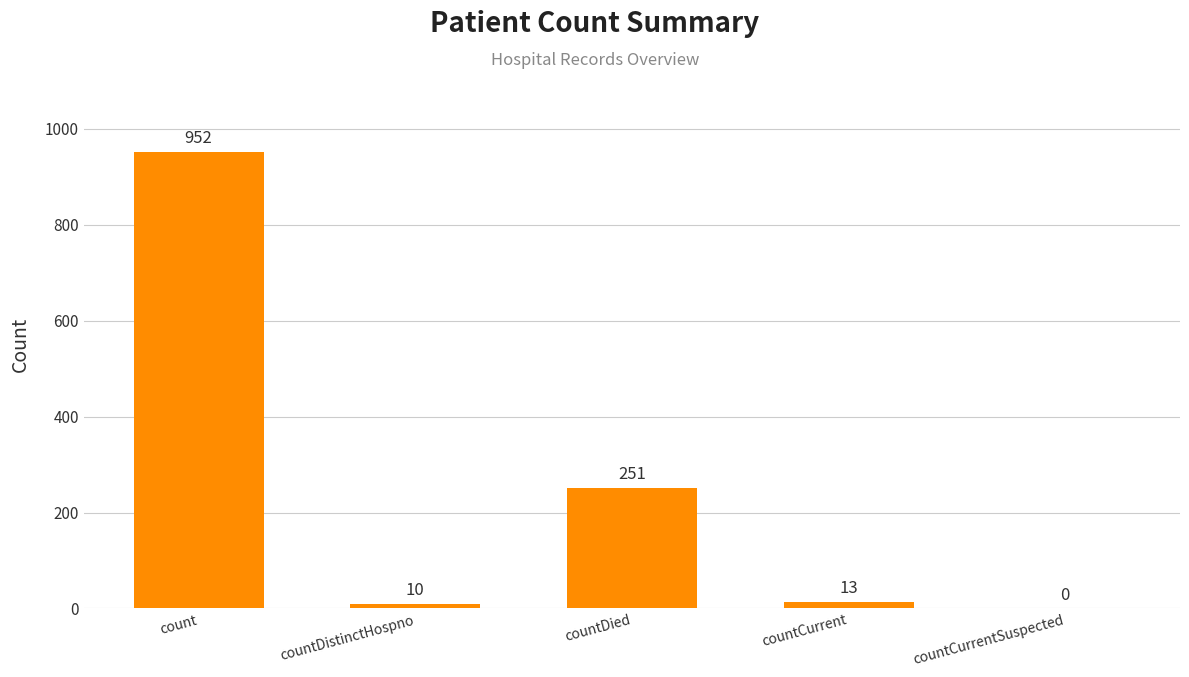

Which label corresponds to the largest value in the chart?

count